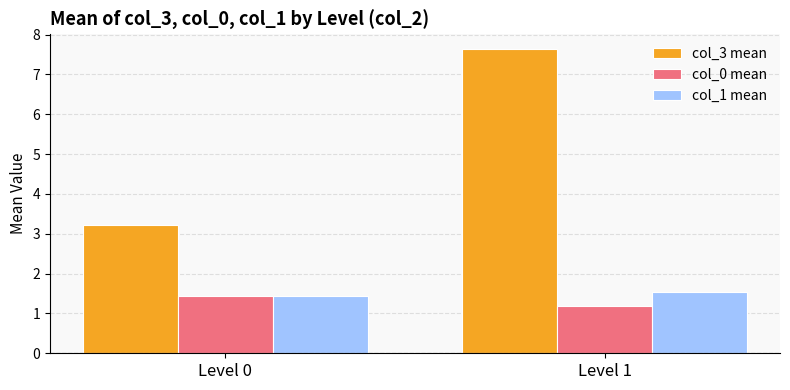

At which category is the sum across all series the highest?

Level 1